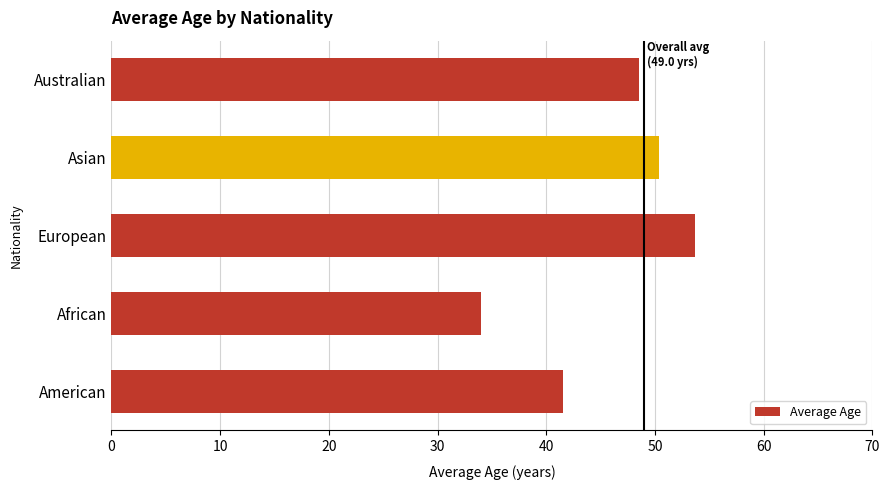

What is the average value?

45.6